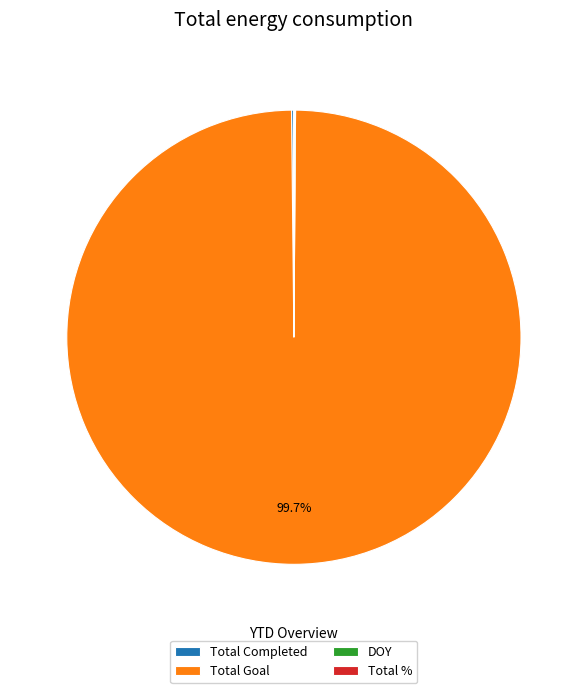

What percentage is NOT represented by Total Goal?

0.3%